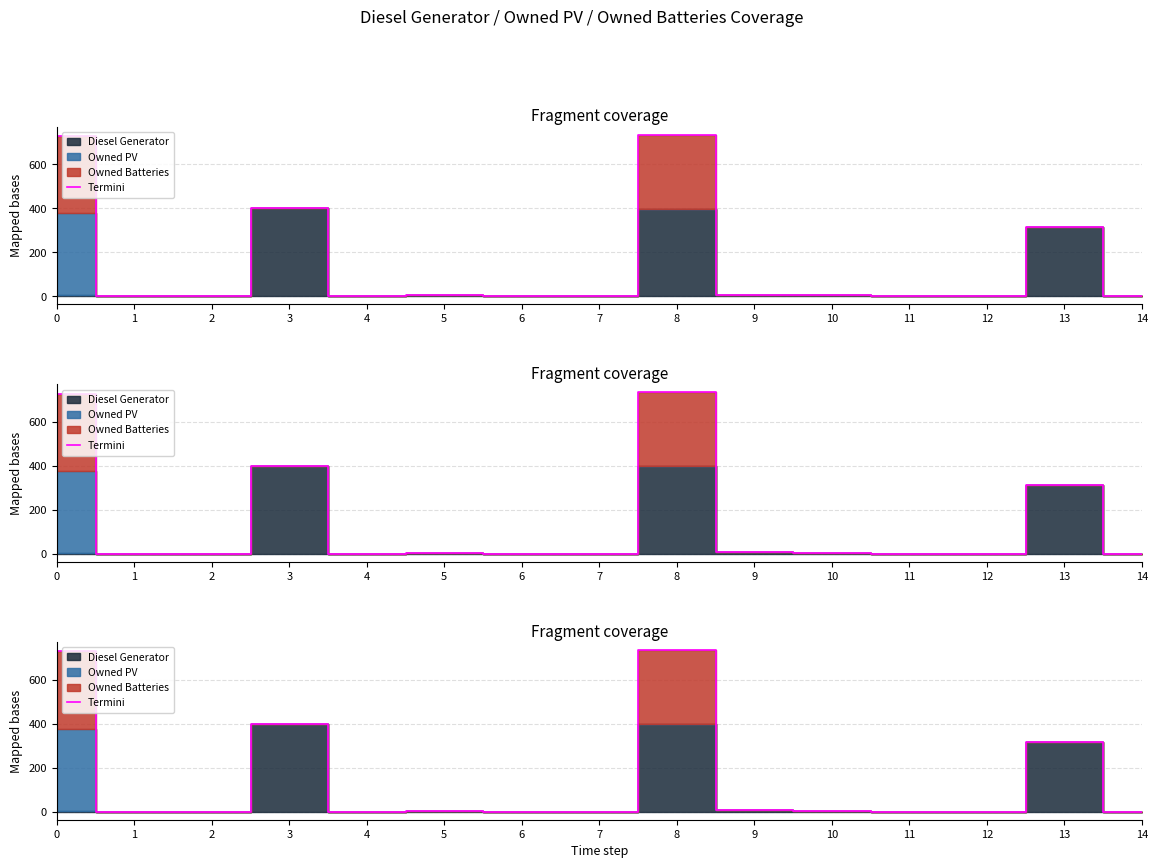

How many lines are shown in the chart?

1